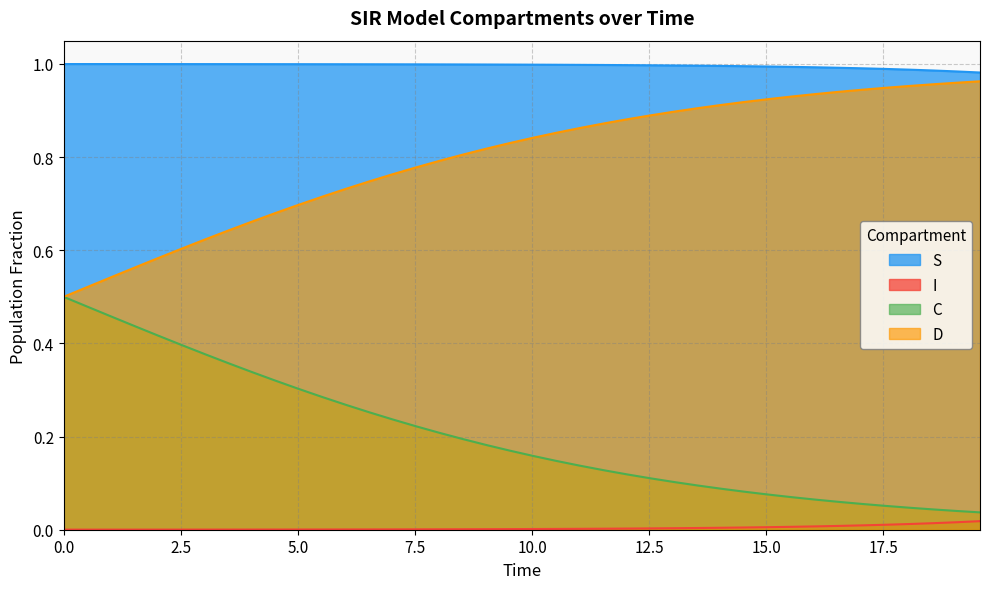

True or false: S has more than 0 points higher than both neighbors.

False